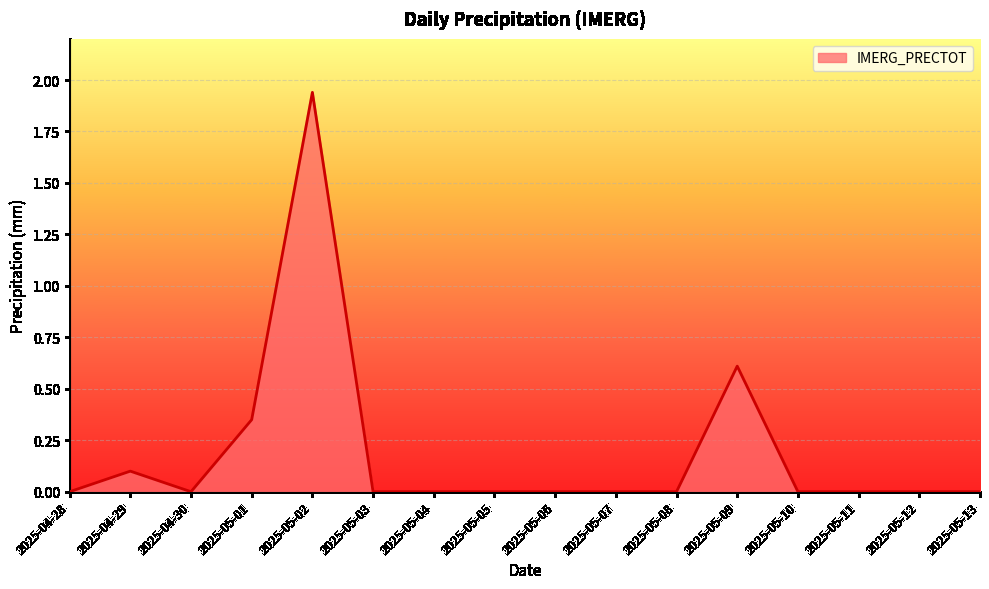

True or false: the data shows 0.6 at 2025-05-07.

False